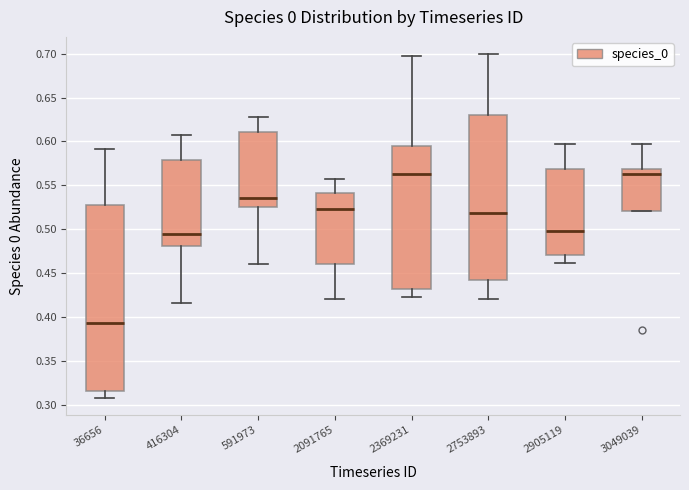

Where does the median line of the box at x = 36656 sit on the y-axis? The values are not printed on the chart, so give them approximately, as read against the axis.

0.395